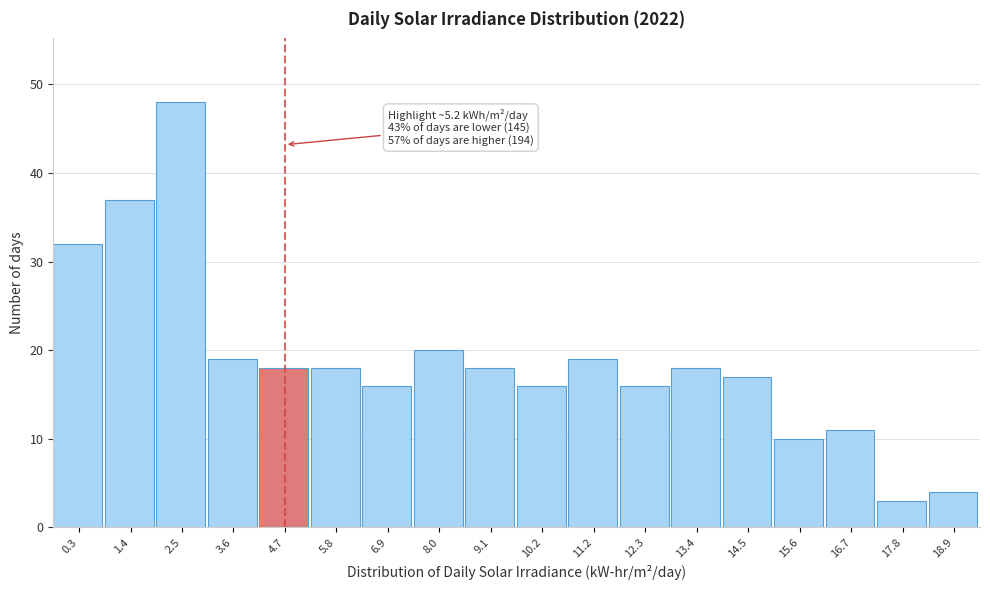

Reading left to right, extract all data points from this chart.

0.3=32	1.4=37	2.5=48	3.6=19	4.7=18	5.8=18	6.9=16	8.0=20	9.1=18	10.2=16	11.2=19	12.3=16	13.4=18	14.5=17	15.6=10	16.7=11	17.8=3	18.9=4